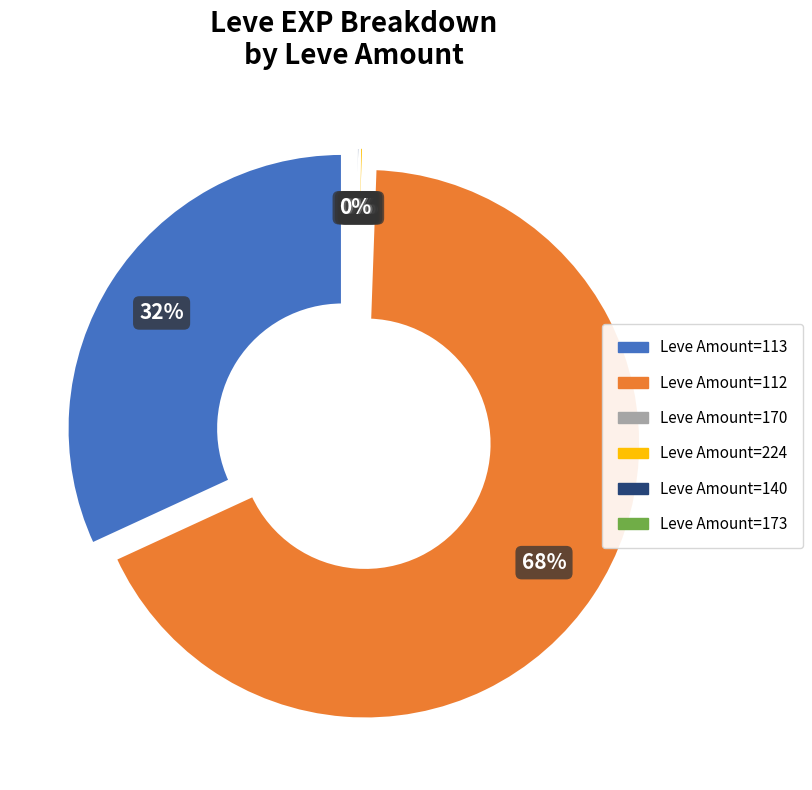

Is it true that Table Salt is 8% of the pie?

False